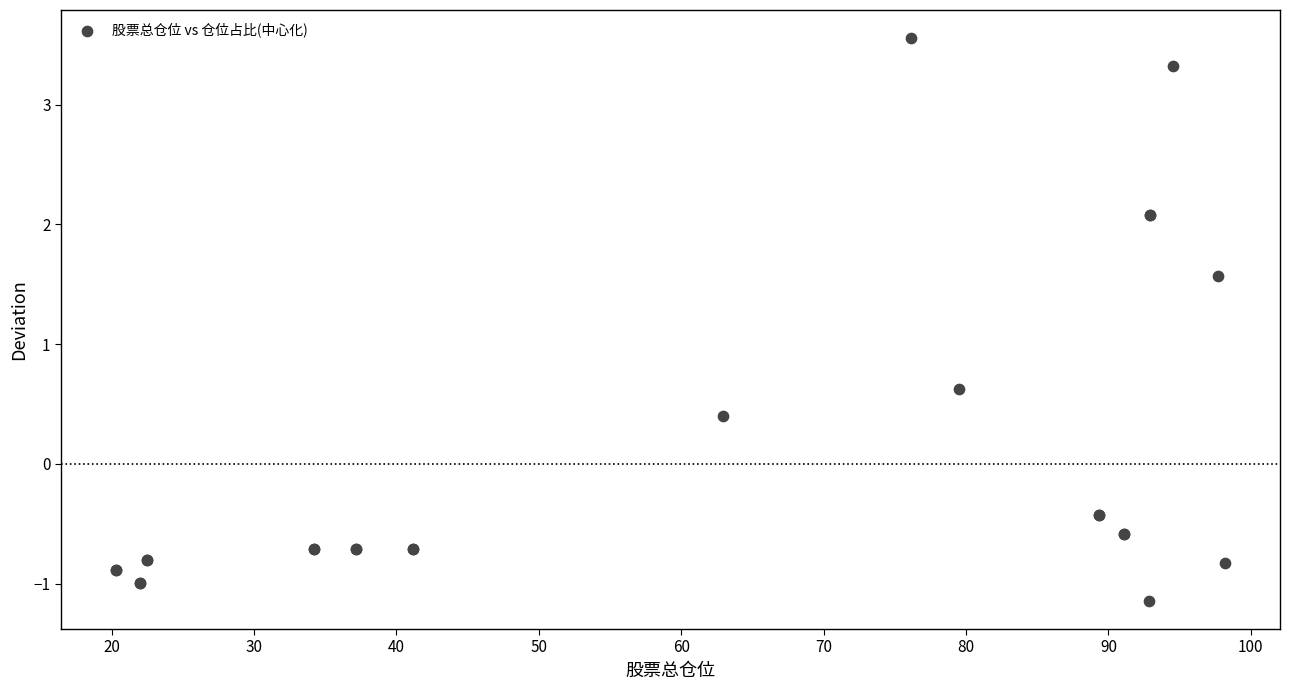

What Y value in the scatter plot is closest to 1?

0.6